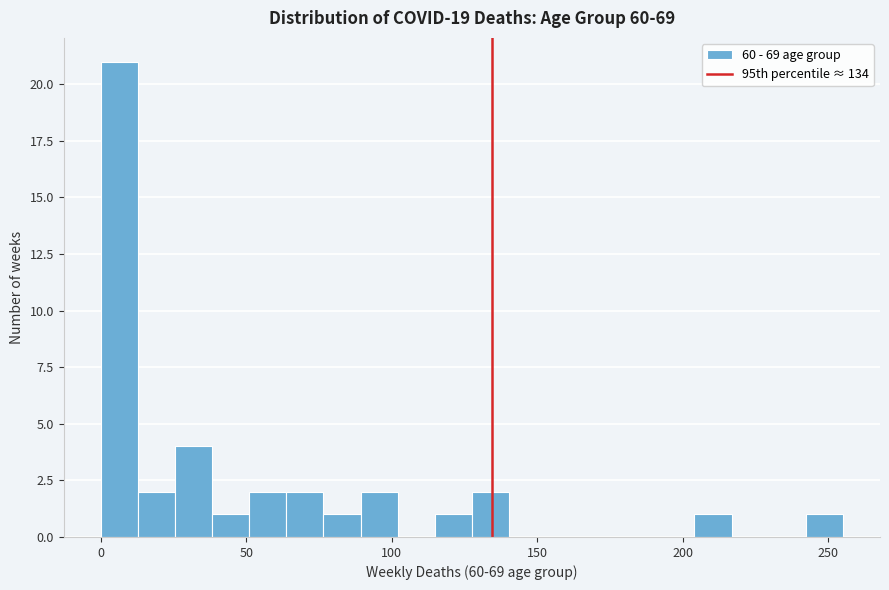

Around what value on the x-axis is the tallest bar? Give the approximate position of its centre, as read against the axis.

5